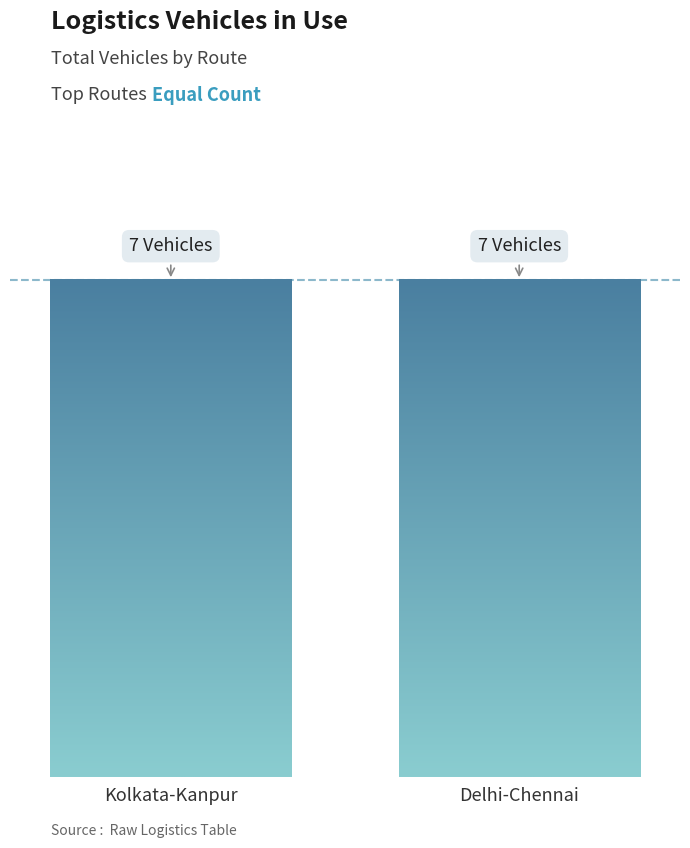

What is the maximum value shown in the chart?

7